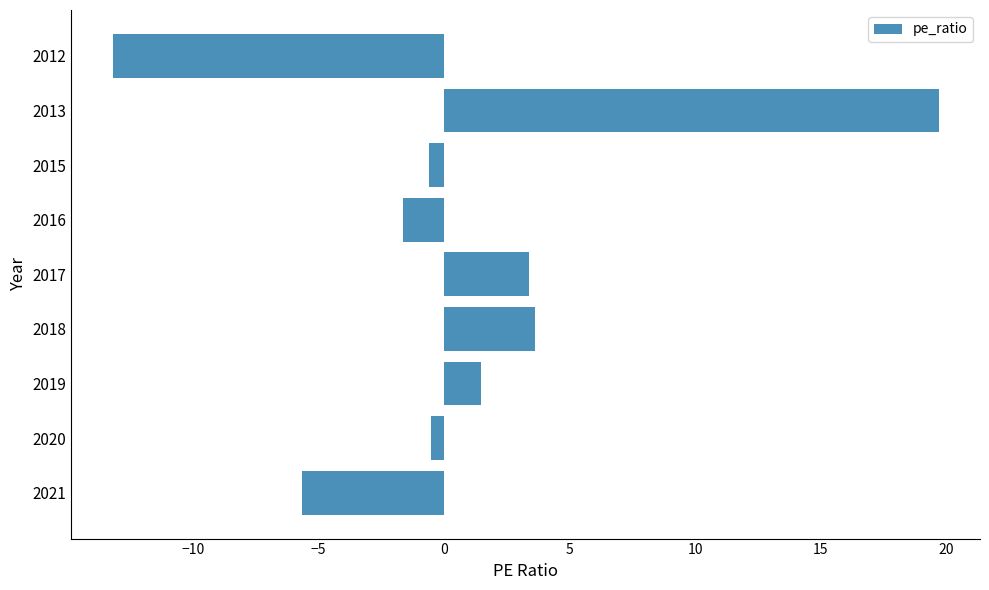

What is the approximate value at 2013?

19.7